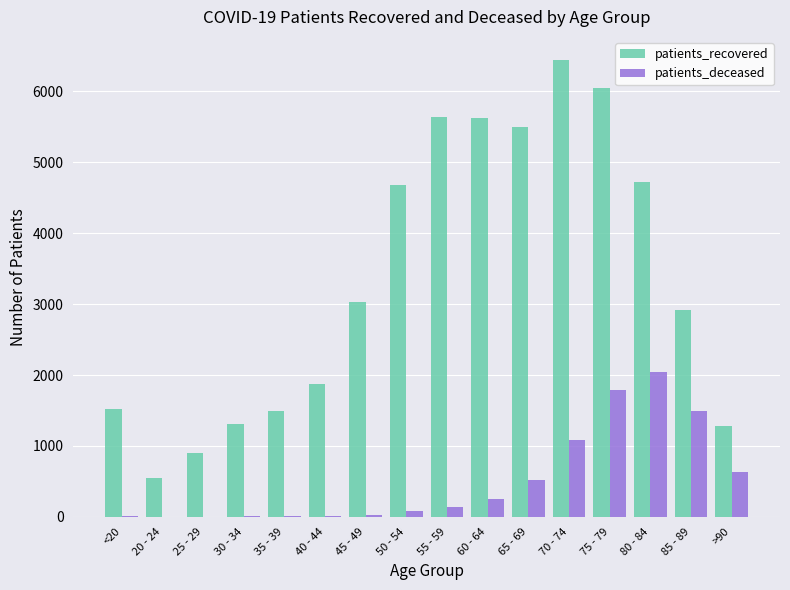

What is the highest value of the patients_deceased series?

2047